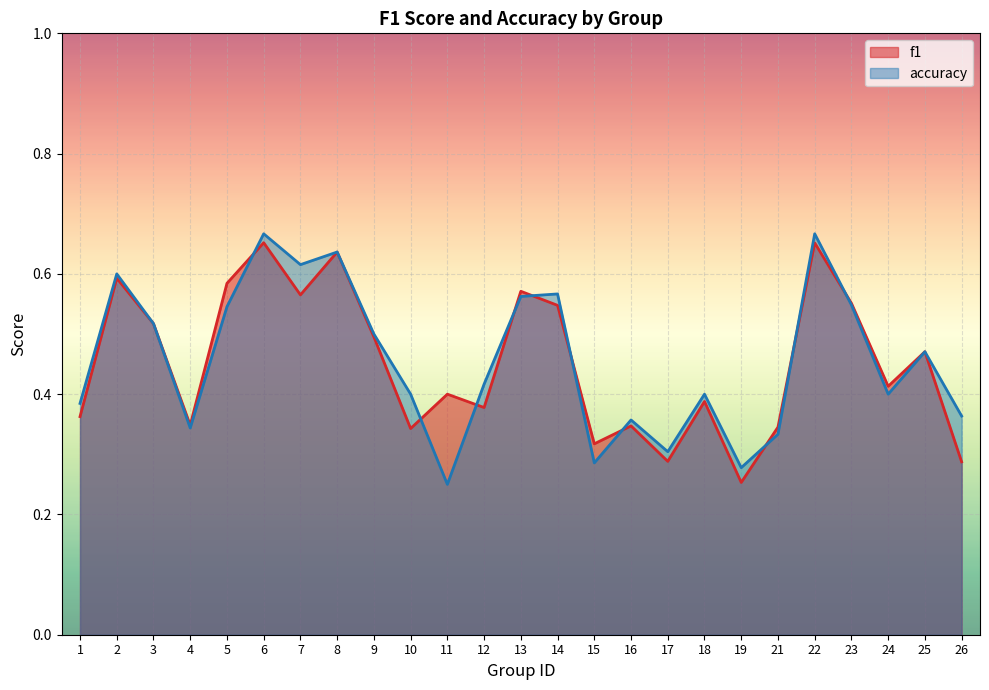

How many series are shown in this chart?

2